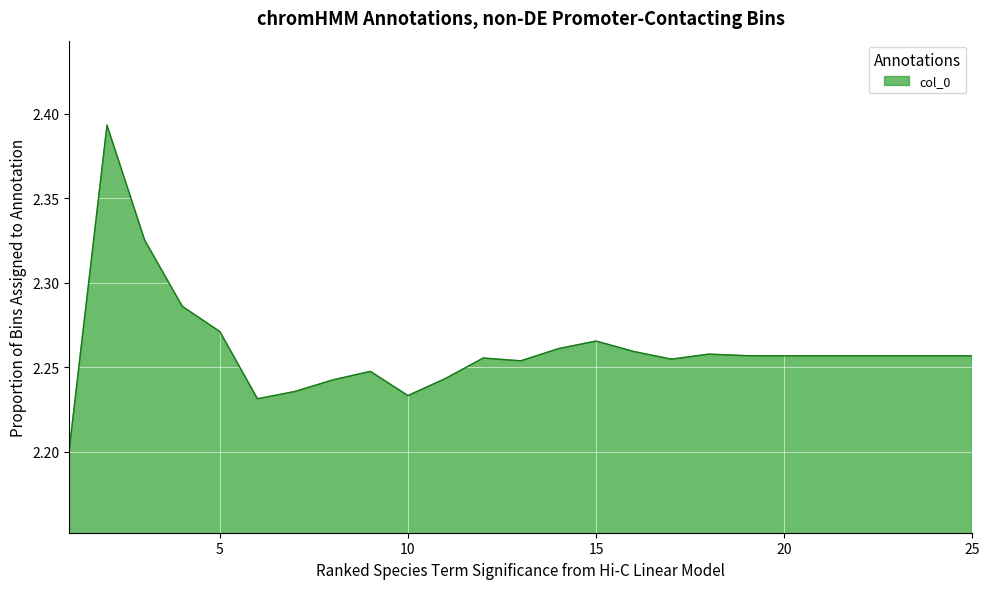

What is the value of the 5th point from the left?

2.3